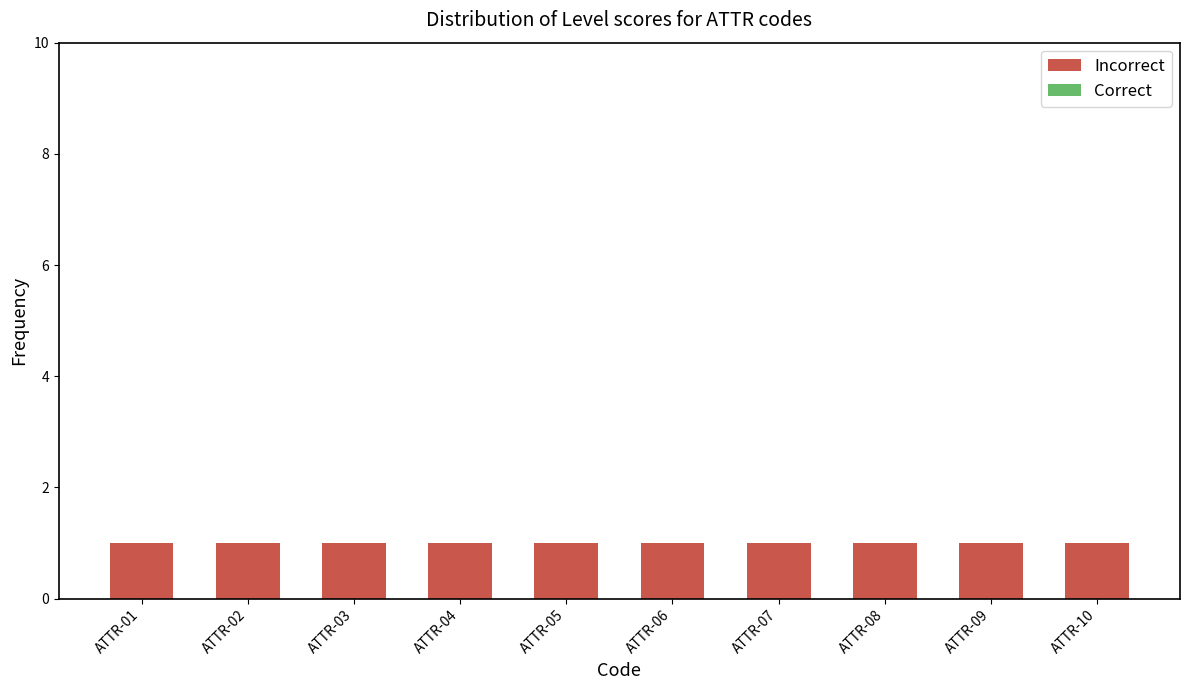

Rank the categories by Correct value from highest to lowest.

ATTR-01, ATTR-02, ATTR-03, ATTR-04, ATTR-05, ATTR-06, ATTR-07, ATTR-08, ATTR-09, ATTR-10